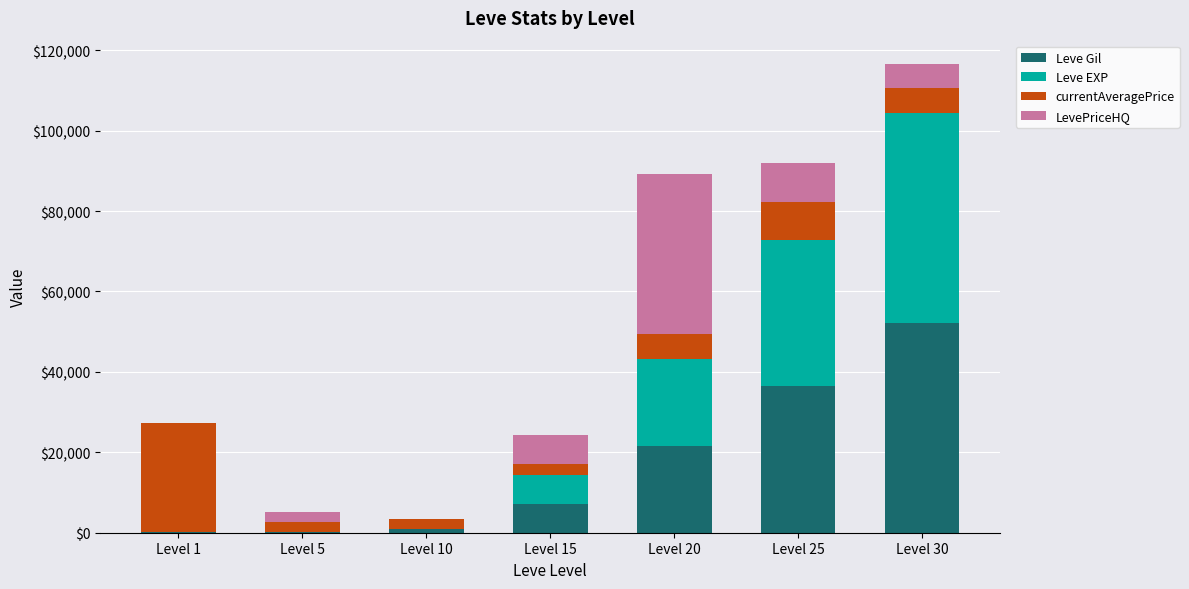

What are all the series names shown in the legend?

Leve Gil, Leve EXP, currentAveragePrice, LevePriceHQ